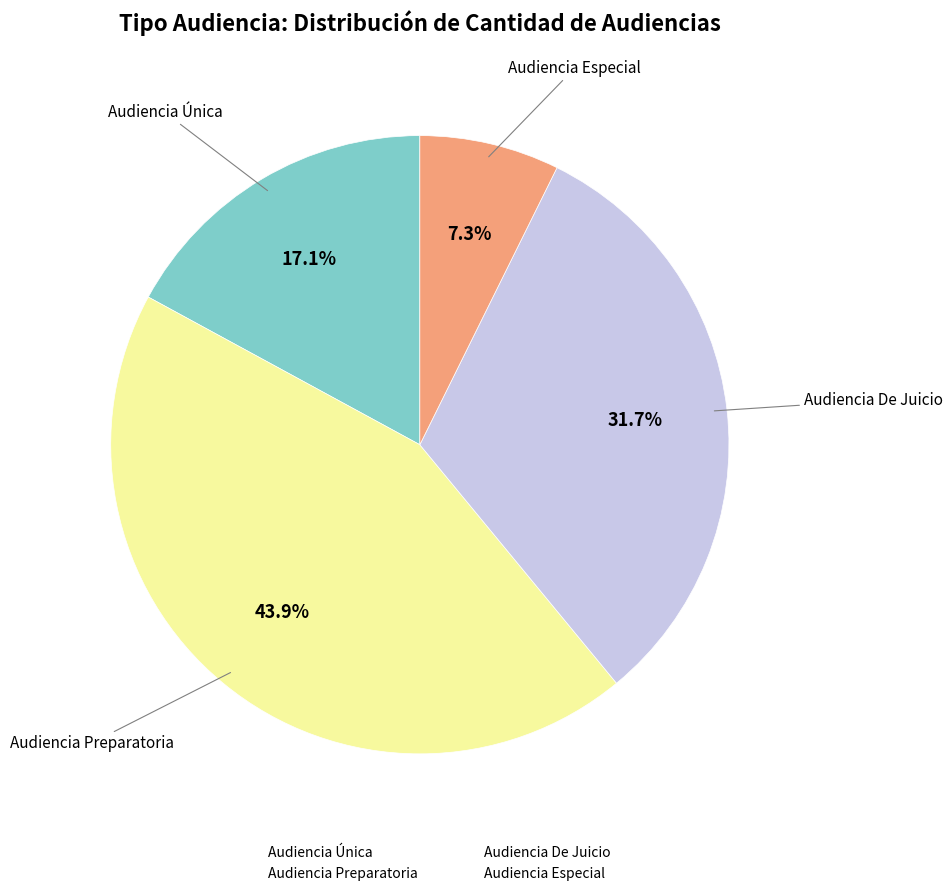

To the nearest percent, what is the average slice percentage?

25%